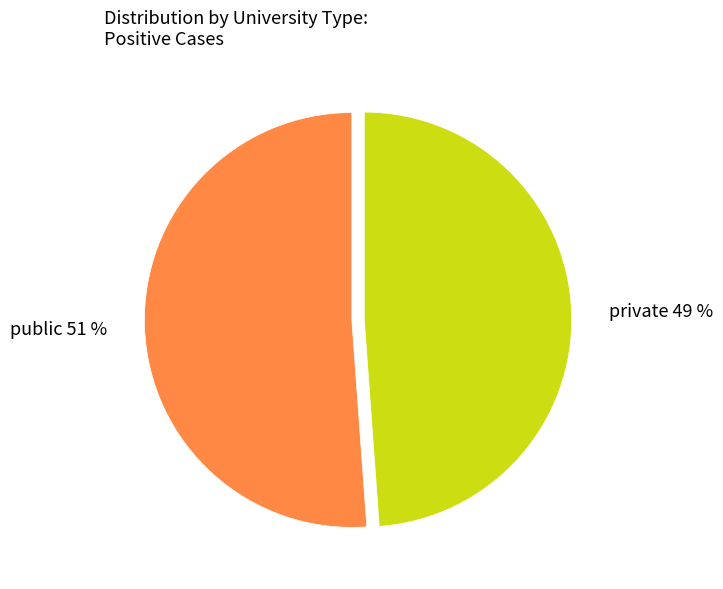

To the nearest percent, what is the difference between the largest and smallest slice percentages?

2%